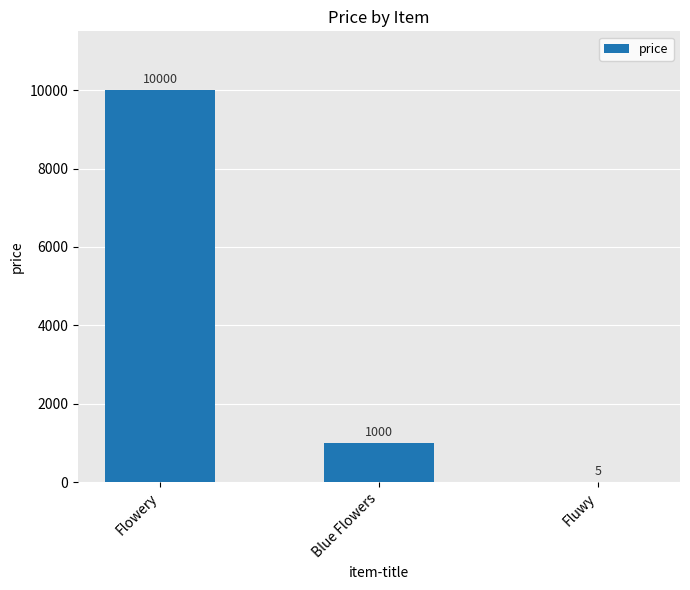

What is the sum of the values at Blue Flowers and Fluwy?

1005